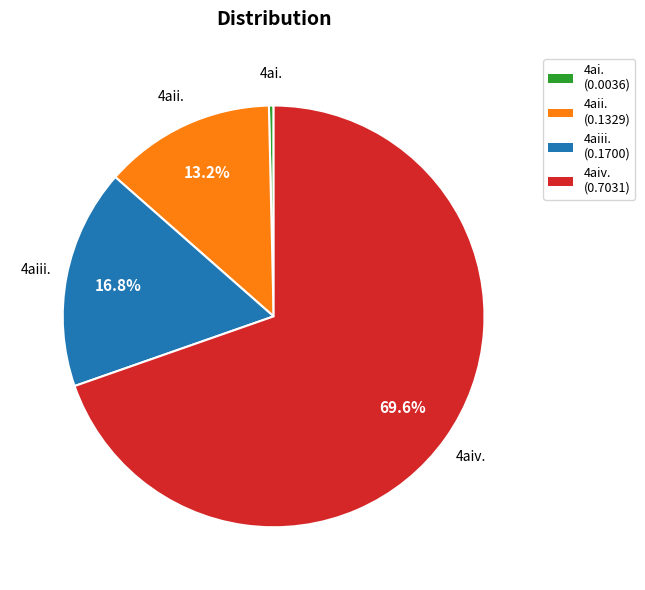

Is it true that 4ai. is 0% of the pie?

True